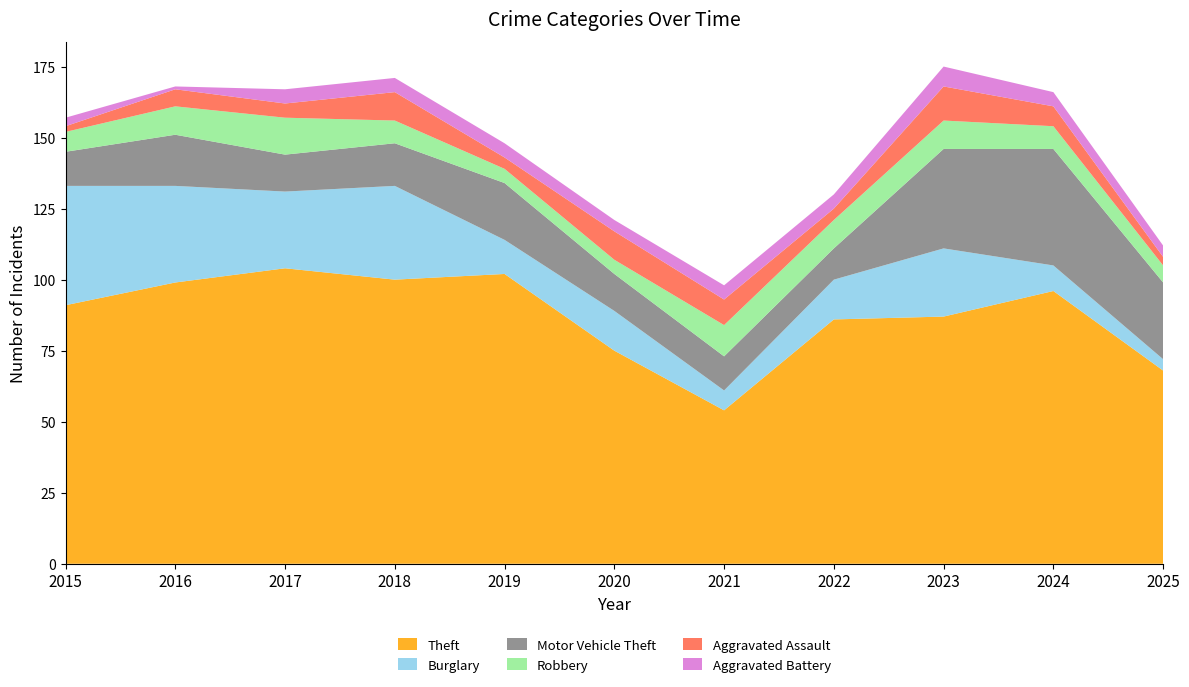

Reading left to right, list all the values displayed in this chart.

Theft: 91	99	104	100	102	75	54	86	87	96	68
Burglary: 42	34	27	33	12	14	7	14	24	9	4
Motor Vehicle Theft: 12	18	13	15	20	13	12	11	35	41	27
Robbery: 7	10	13	8	5	5	11	10	10	8	6
Aggravated Assault: 2	6	5	10	4	10	9	4	12	7	3
Aggravated Battery: 3	1	5	5	5	4	5	5	7	5	4